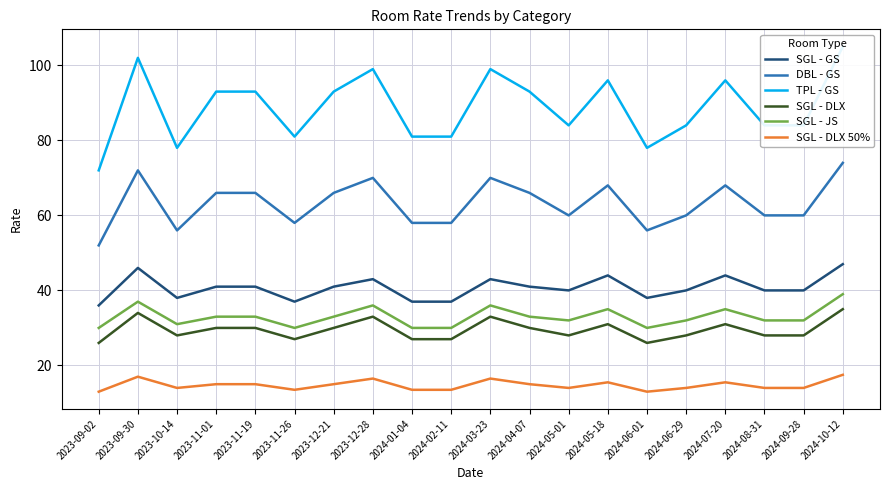

What is the difference between the SGL - DLX 50% values at 2023-10-14 and 2023-09-02?

1.0